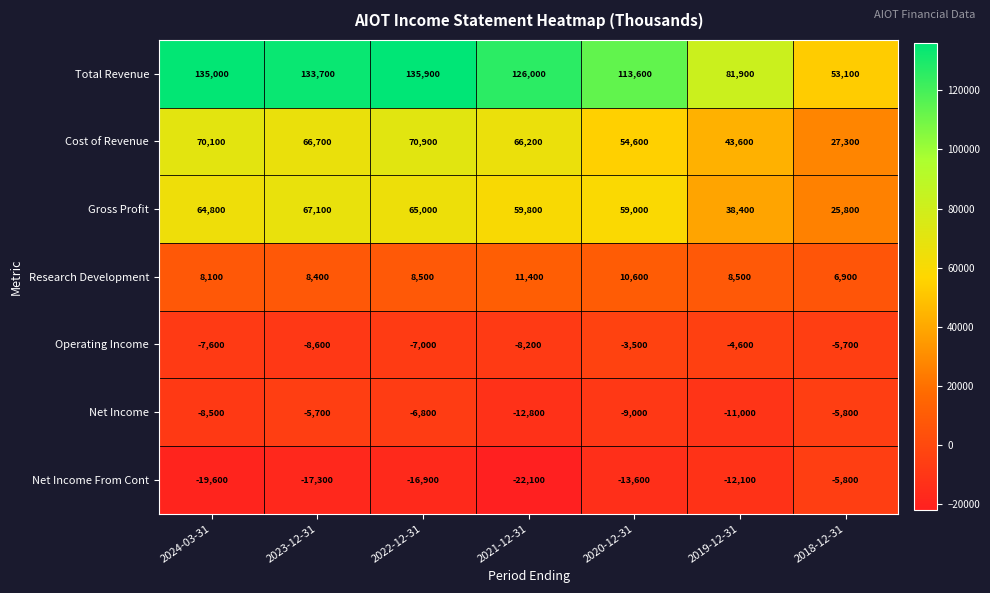

What value does the Total Revenue series have at 2018-12-31, to the nearest 50?

53100